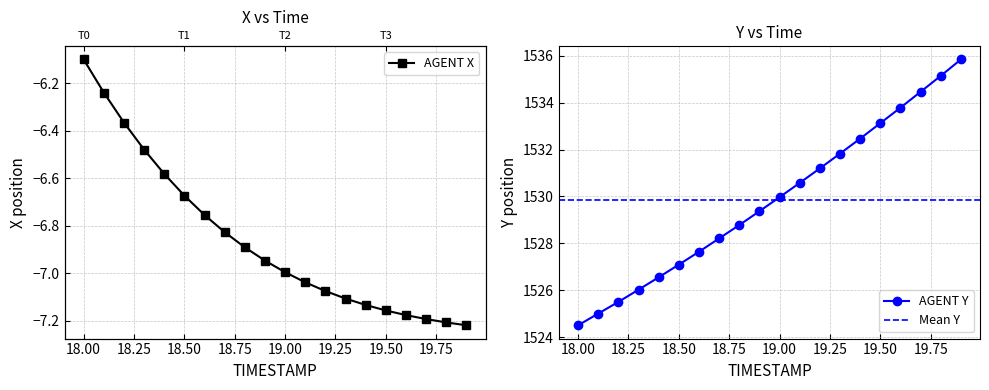

True or false: AGENT Y has more than 1 interior local peaks.

False